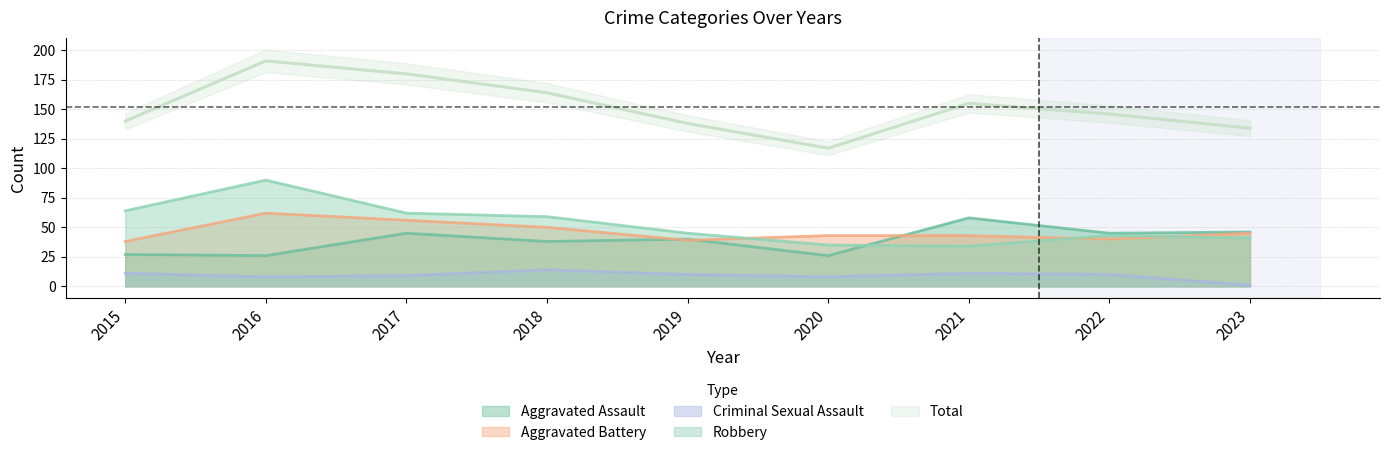

True or false: Criminal Sexual Assault and Aggravated Assault intersect in this chart.

False